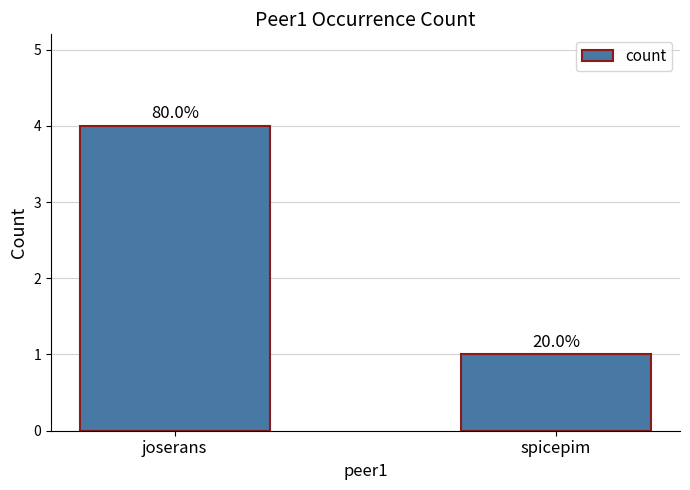

What is the maximum value shown in the chart?

4